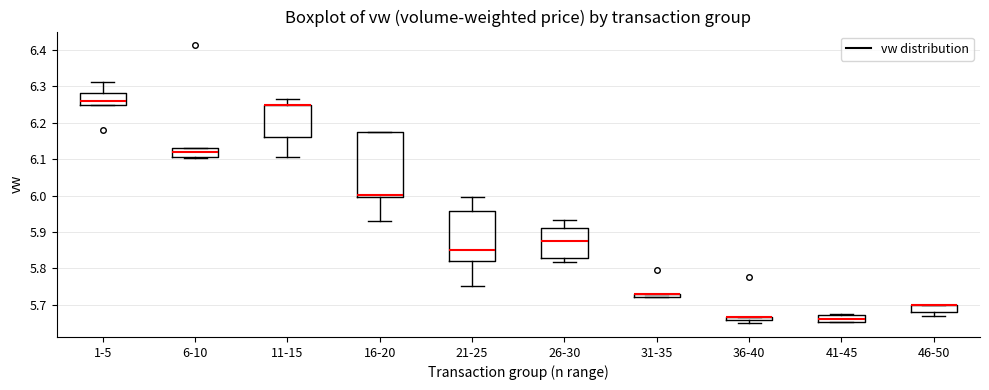

Which box is the tallest, from its lower edge to its upper edge?

16-20